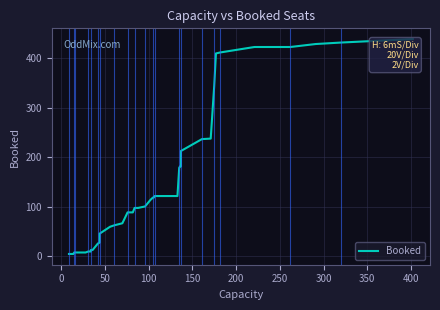

What is the sum of all values?

5992.0